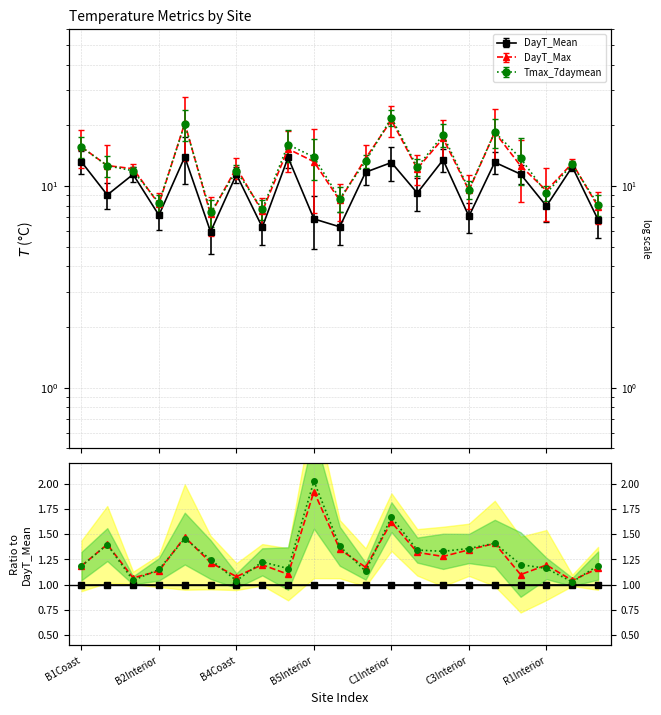

How many categories are shown in the chart?

21